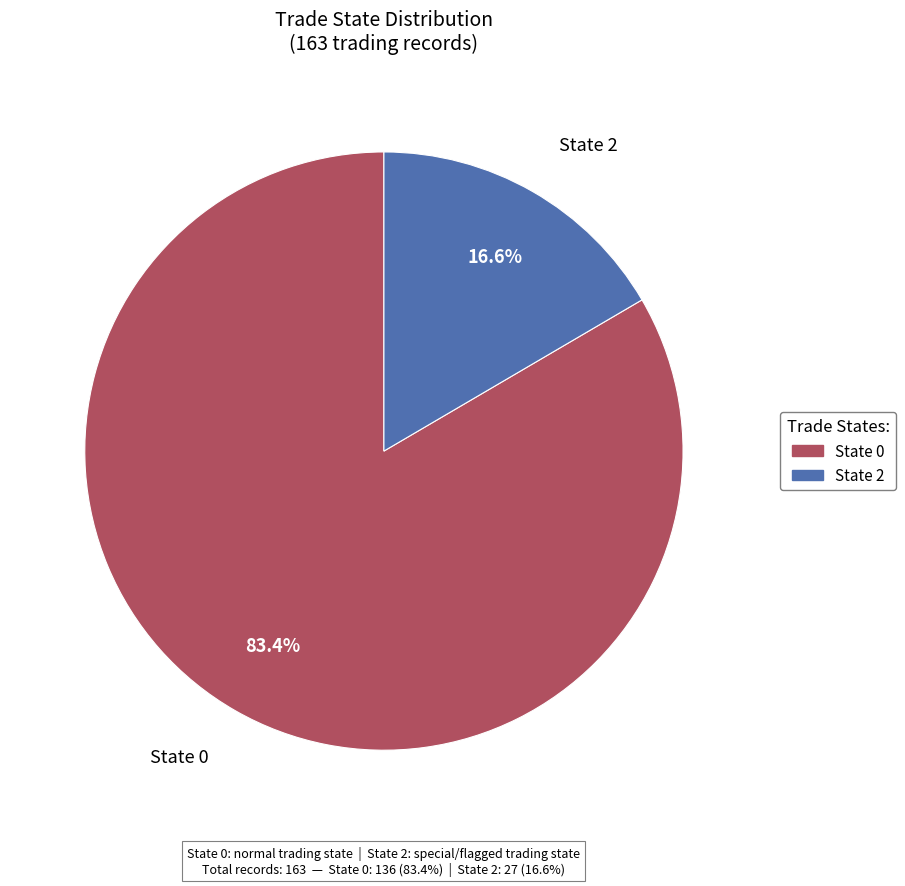

Is there a majority slice in this chart?

Yes